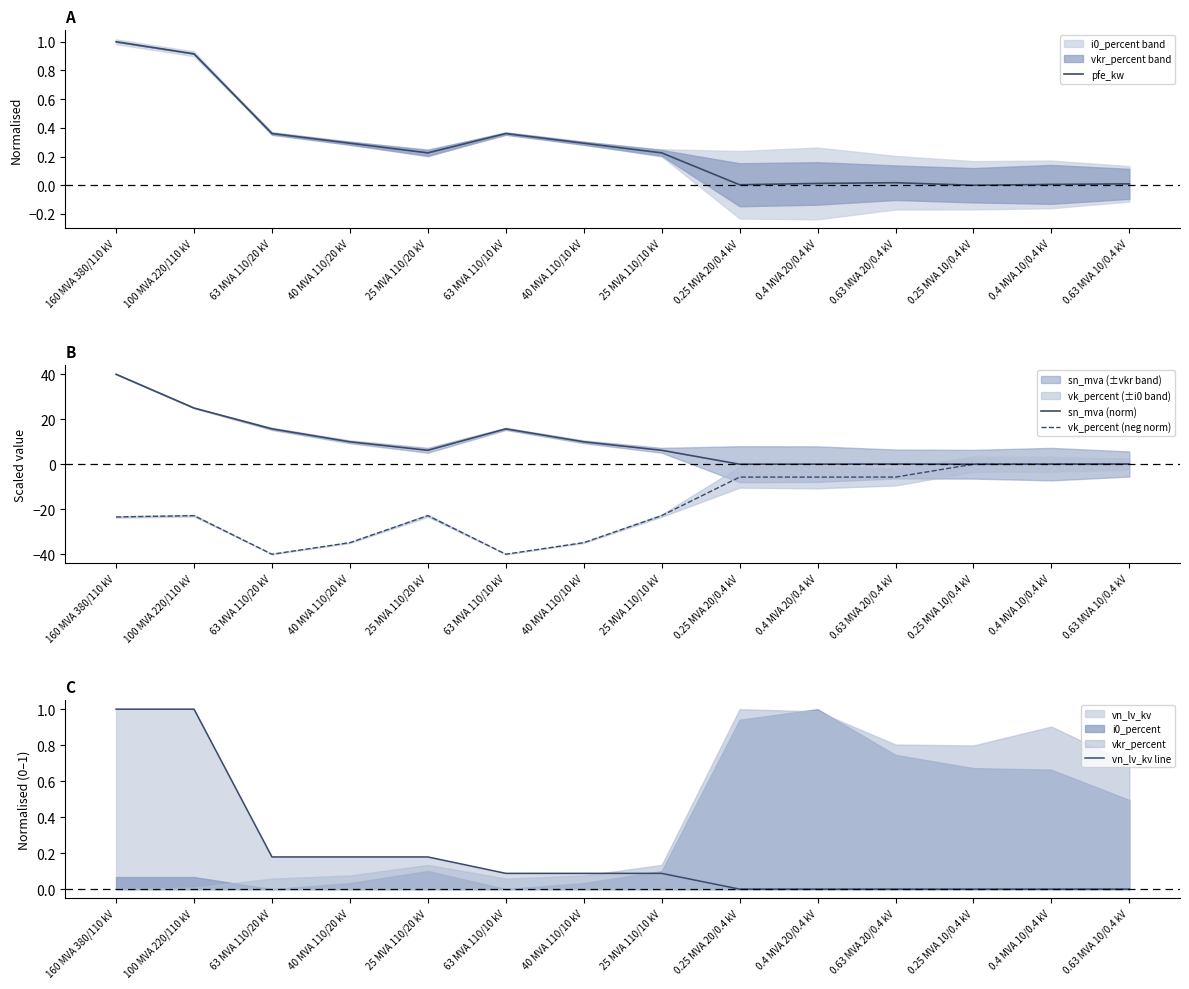

What is the label of the 13th point from the left?

0.4 MVA 10/0.4 kV